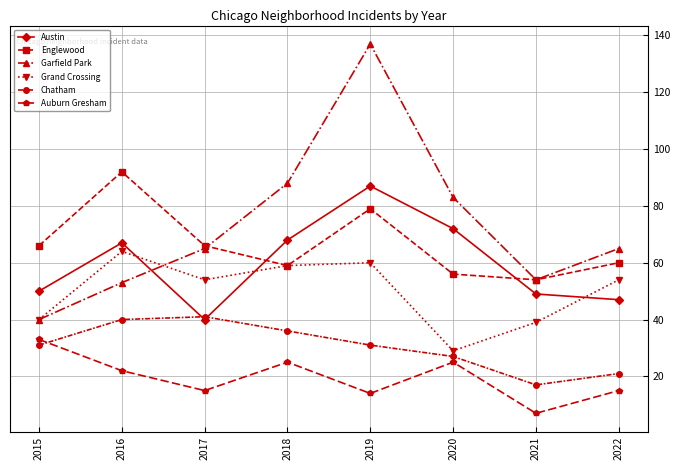

At which category does Auburn Gresham reach its first local valley?

2017